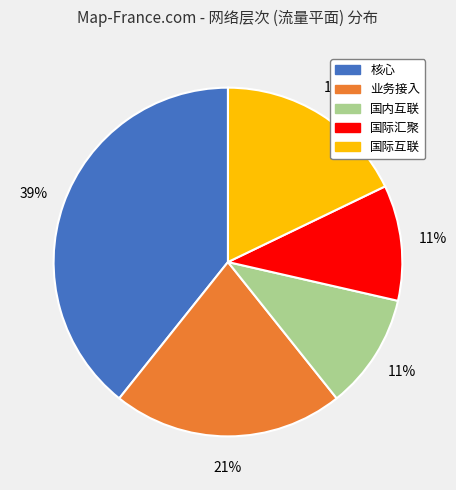

To the nearest percent, what percentage of the pie is 国际互联?

18%